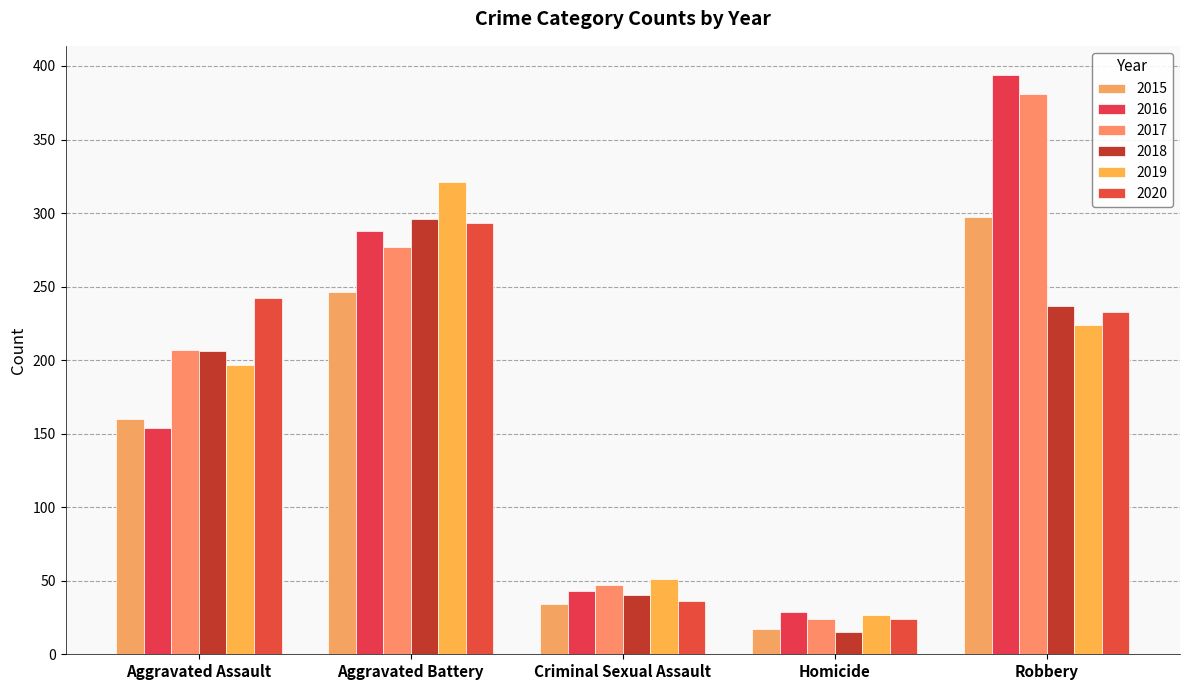

What are all the series names shown in the legend?

2015, 2016, 2017, 2018, 2019, 2020